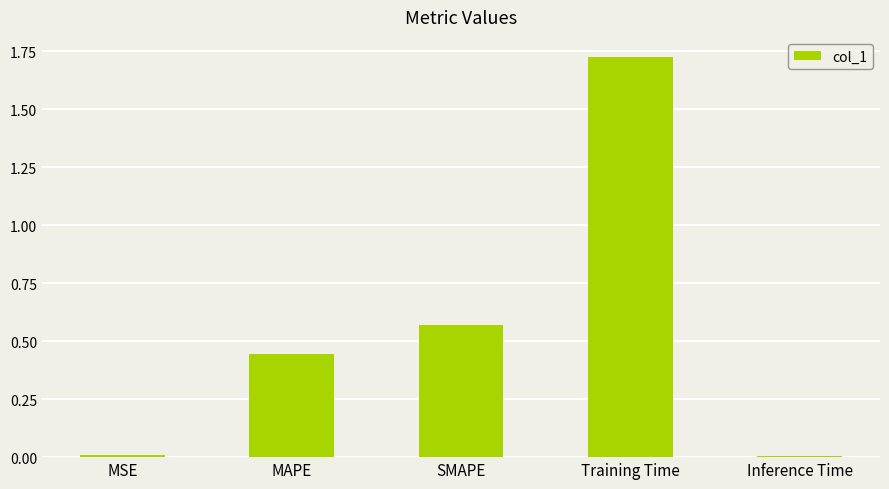

Between Training Time and Inference Time, which is larger?

Training Time